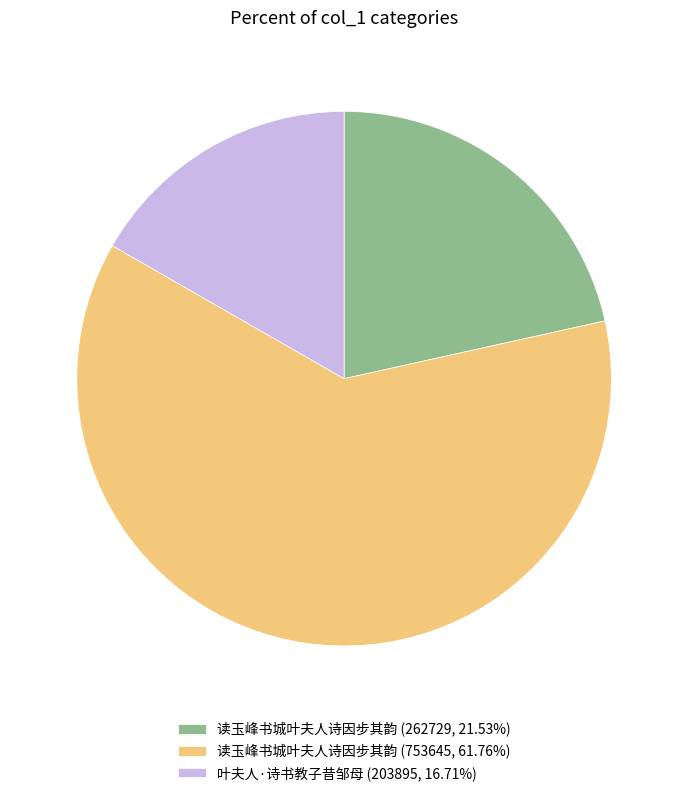

Approximately how many times larger is the value at 读玉峰书城叶夫人诗因步其韵 (262729, 21.53%) compared to 叶夫人·诗书教子昔邹母 (203895, 16.71%)?

1.3